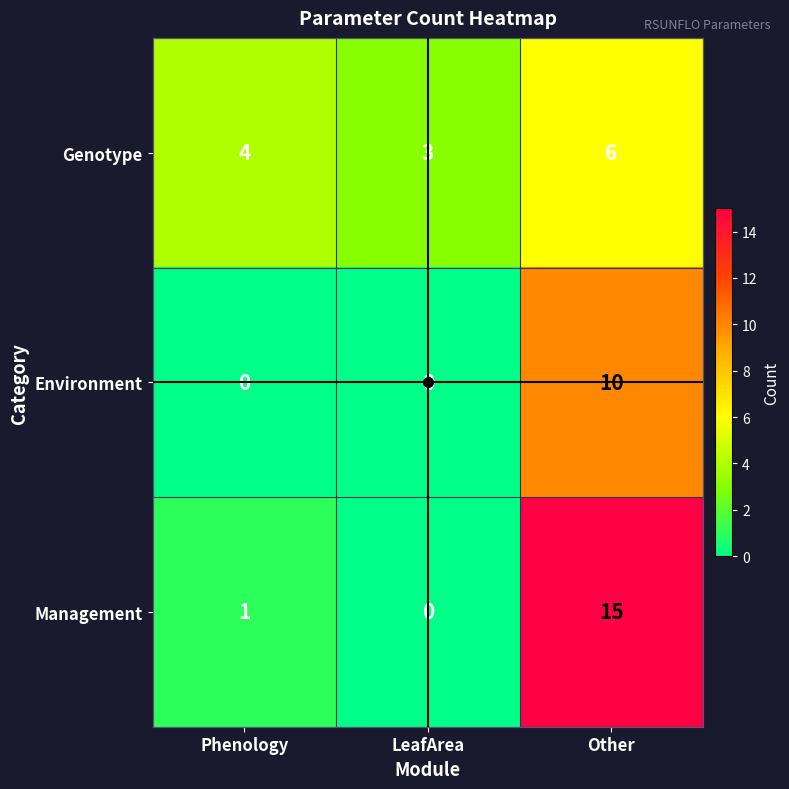

Which category has the highest value across all series?

Other